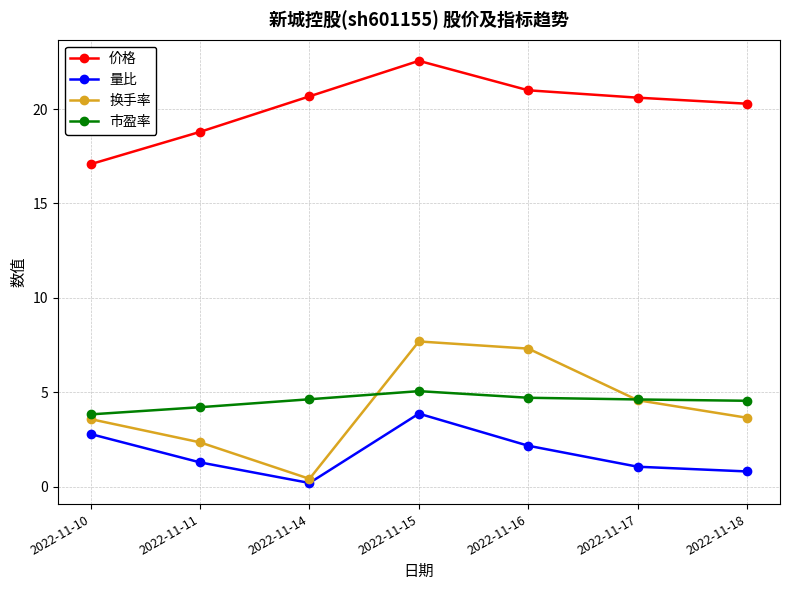

Which series changed the most between 2022-11-17 and 2022-11-18?

换手率